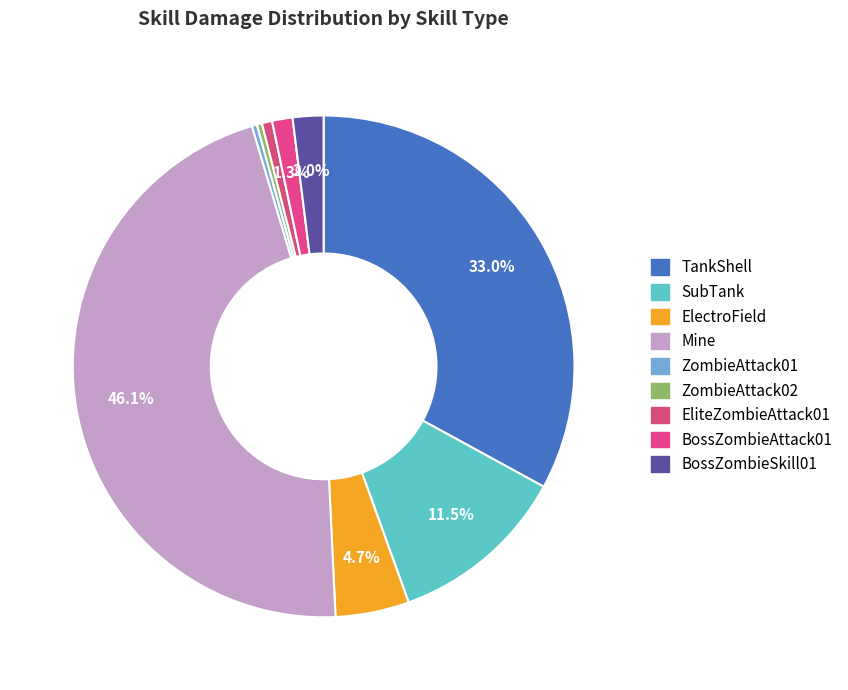

The Mine slice represents 46% of the pie. True or false?

True